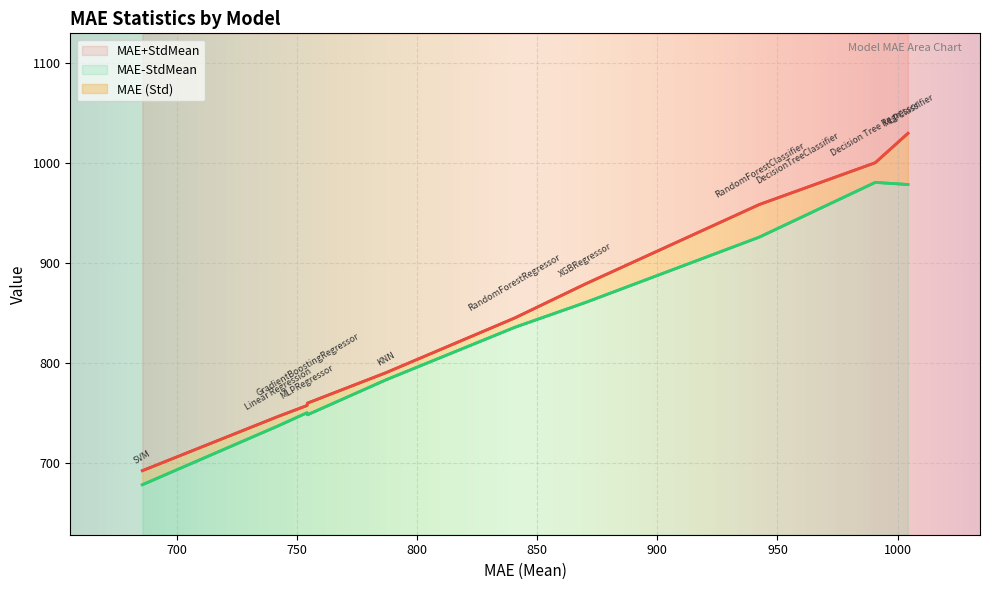

Reading left to right, list all the values displayed in this chart.

MAE (Std): SVM=17.5	Linear Regression=11.8	MLPRegressor=9.0	GradientBoostingRegressor=14.5	KNN=8.9	RandomForestRegressor=11.7	XGBRegressor=23.2	RandomForestClassifier=40.7	DecisionTreeClassifier=35.5	Decision Tree Regressor=24.6	MLPClassifier=64.0
MAE+StdMean: SVM=692.6	Linear Regression=746.8	MLPRegressor=757.8	GradientBoostingRegressor=760.2	KNN=790.5	RandomForestRegressor=845.3	XGBRegressor=879.4	RandomForestClassifier=958.7	DecisionTreeClassifier=972.3	Decision Tree Regressor=1000.5	MLPClassifier=1029.9
MAE-StdMean: SVM=678.6	Linear Regression=737.3	MLPRegressor=750.5	GradientBoostingRegressor=748.5	KNN=783.3	RandomForestRegressor=835.9	XGBRegressor=860.9	RandomForestClassifier=926.1	DecisionTreeClassifier=943.9	Decision Tree Regressor=980.9	MLPClassifier=978.7